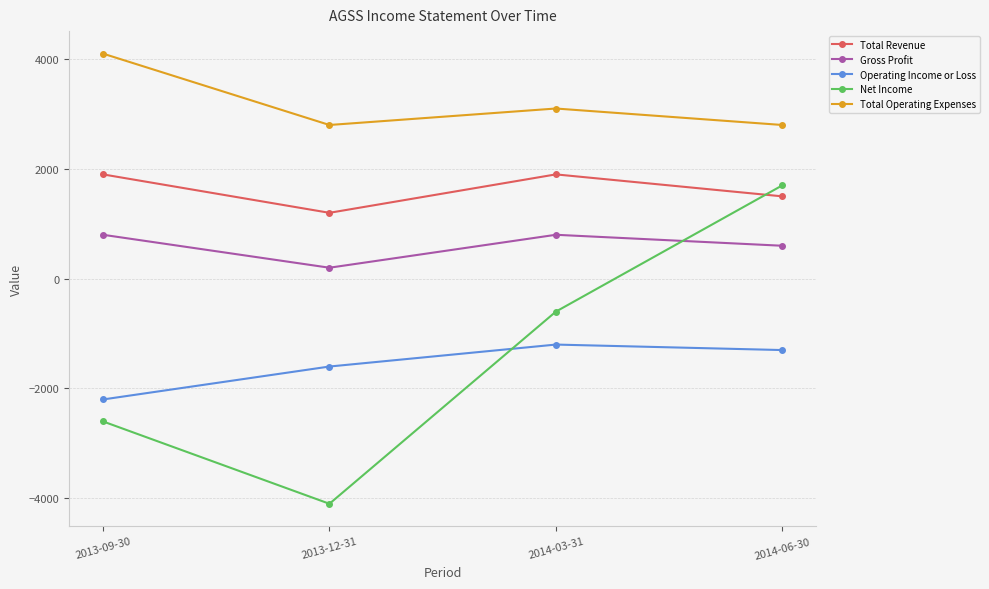

Count the Operating Income or Loss values in the range -1600 to -1200.

3